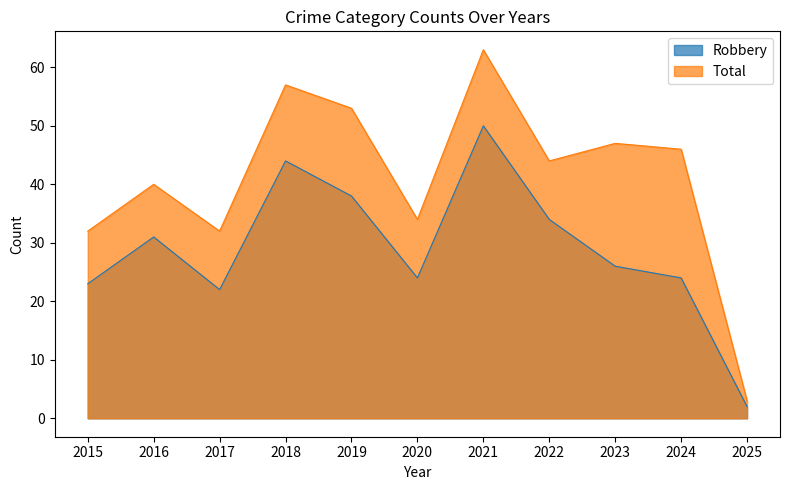

At which label is Total closest to 33?

2015